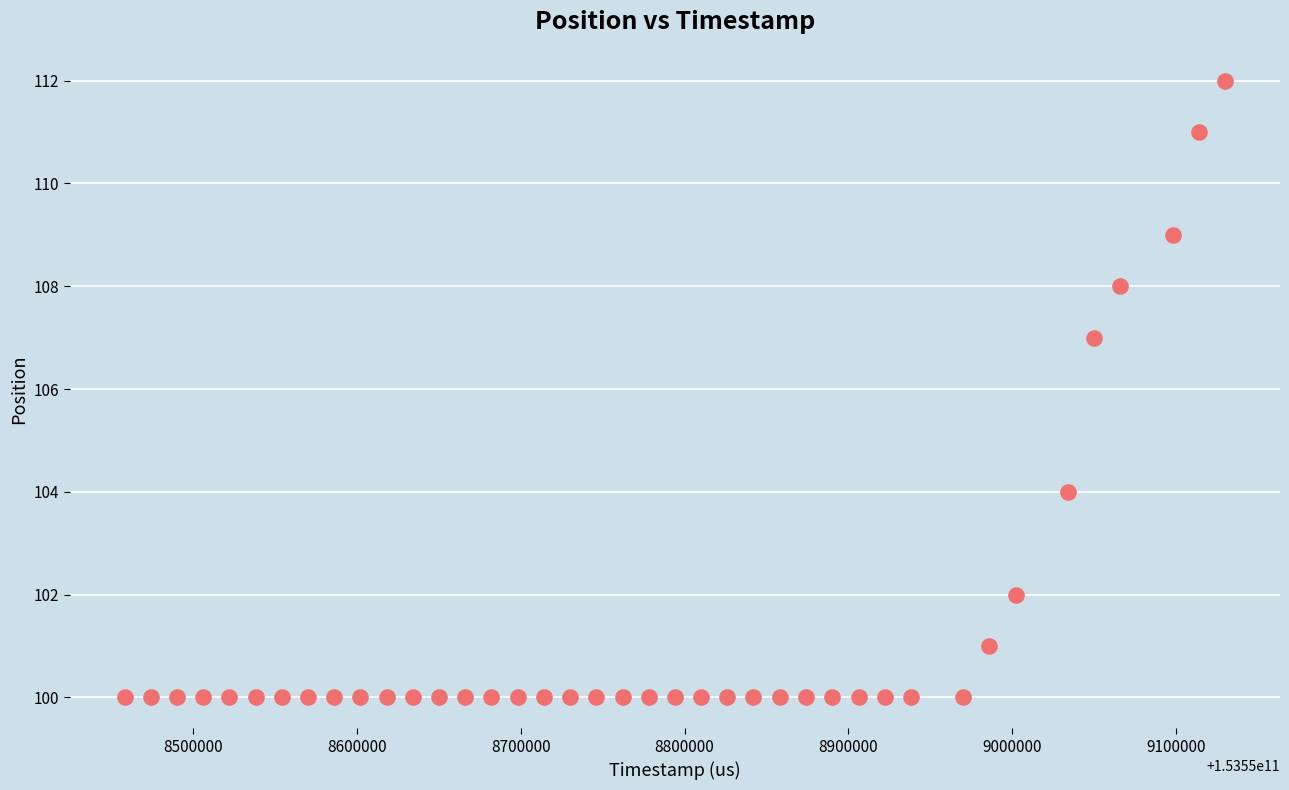

What Y value in the scatter plot is closest to 106?

107